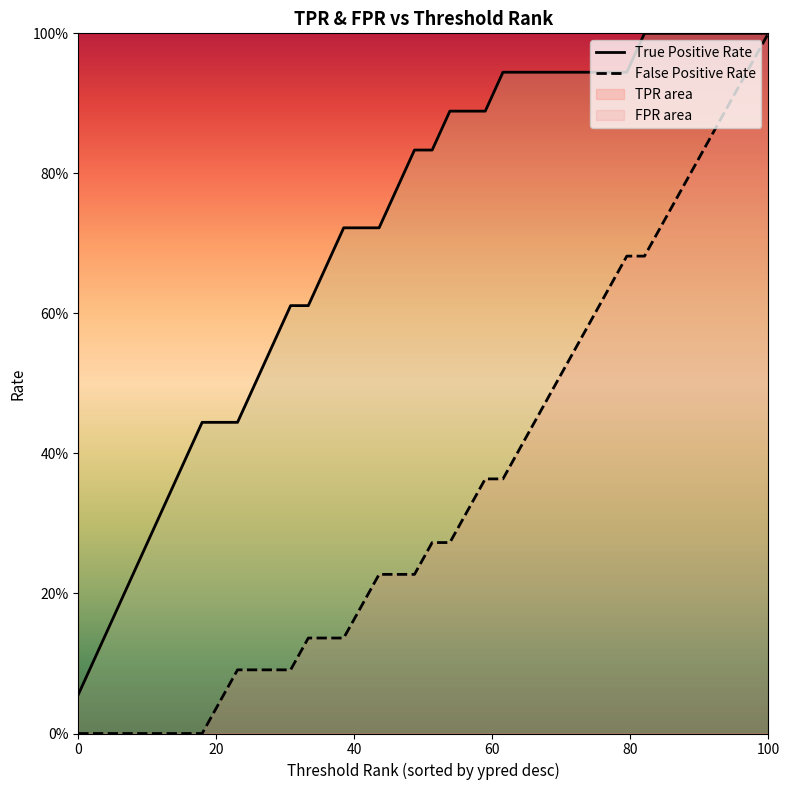

Rank the series by their maximum value, from lowest to highest.

True Positive Rate, False Positive Rate